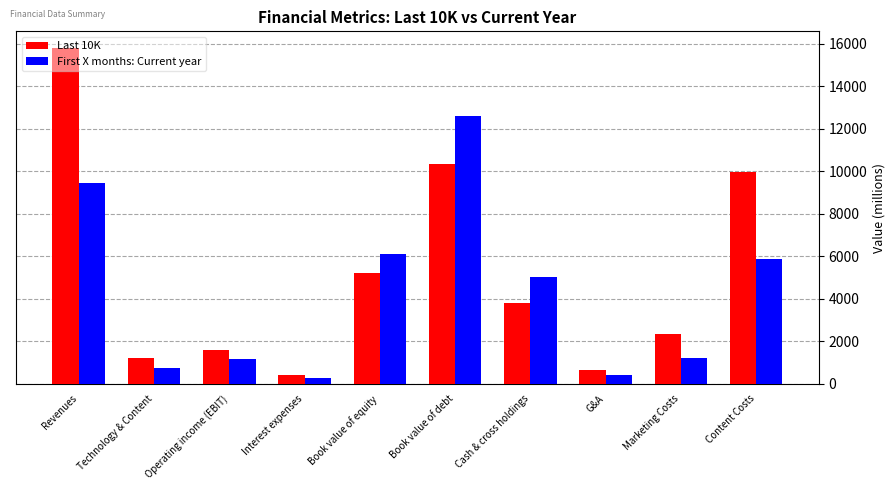

What is the difference between the maximum and minimum values in the First X months: Current year series?

12306.6